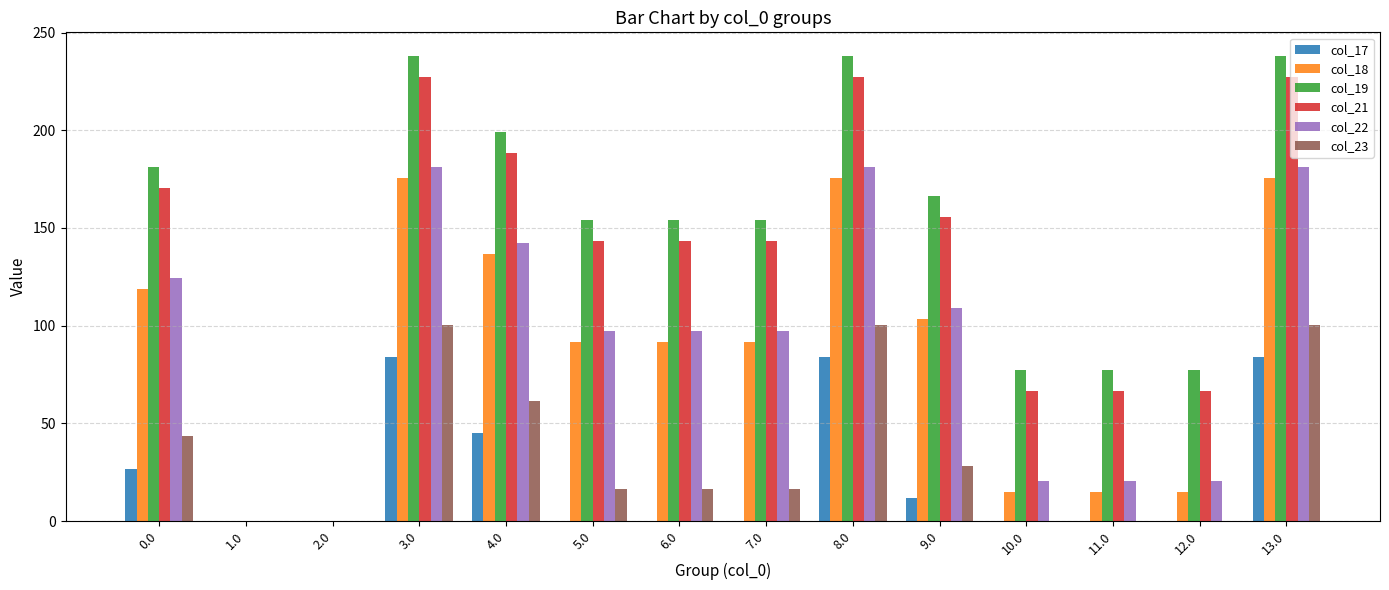

The value of col_17 at 13.0 is 138.7. True or false?

False